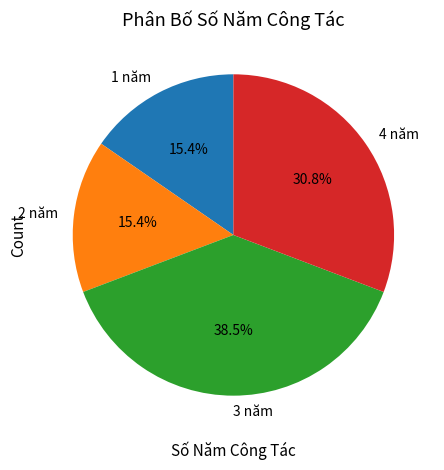

Does 3 năm represent more than half of the total?

No